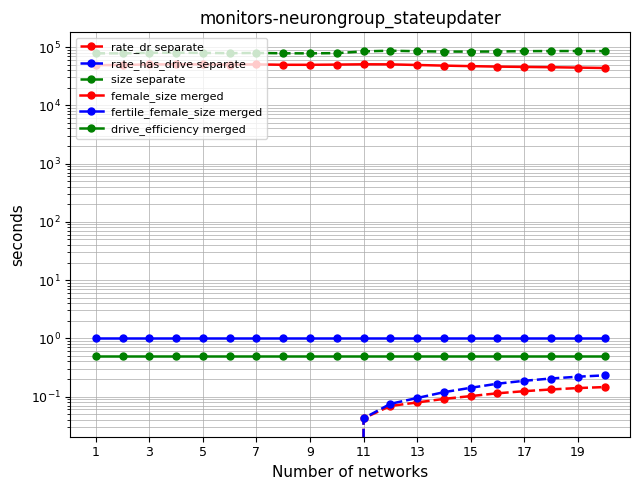

Read the size separate value at 11.

78390.0